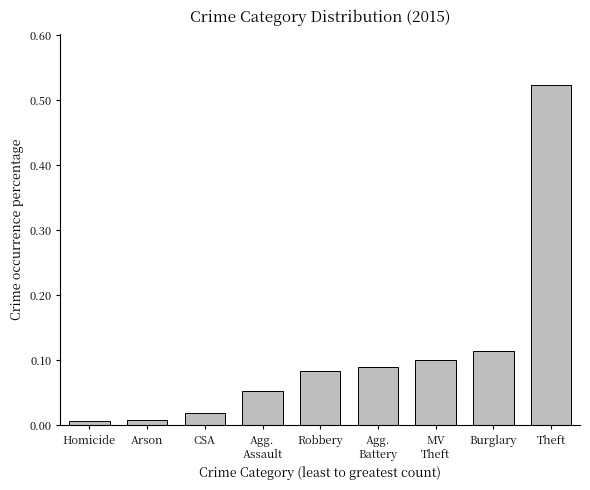

Which category has the highest value across all series?

Theft